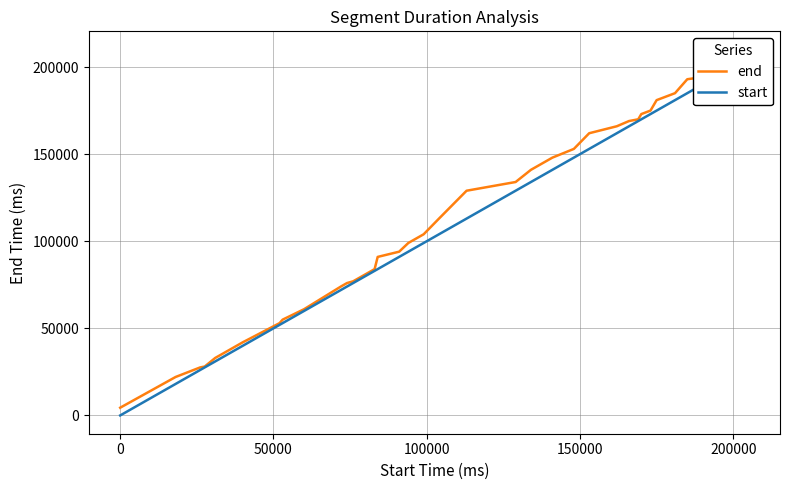

Which series has the widest spread of values?

end